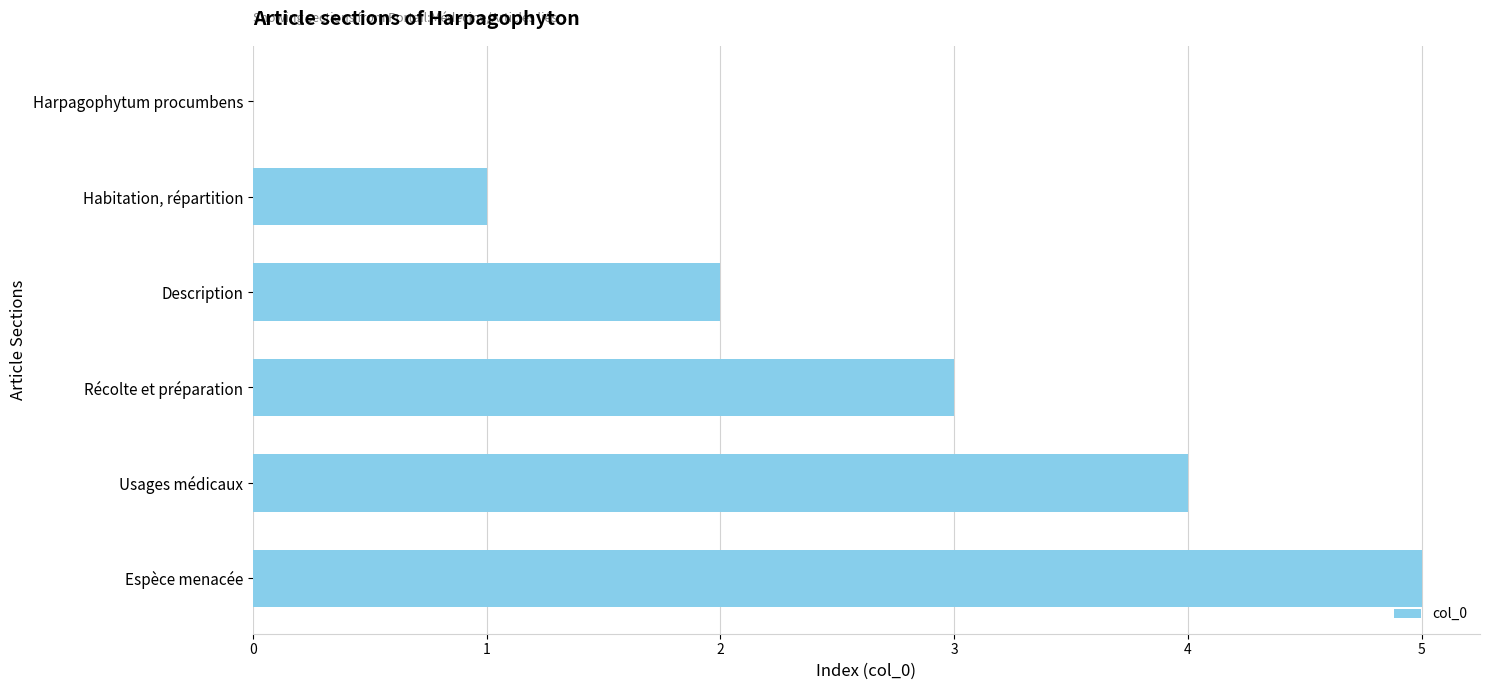

Between Harpagophytum procumbens and Usages médicaux, which is larger?

Usages médicaux